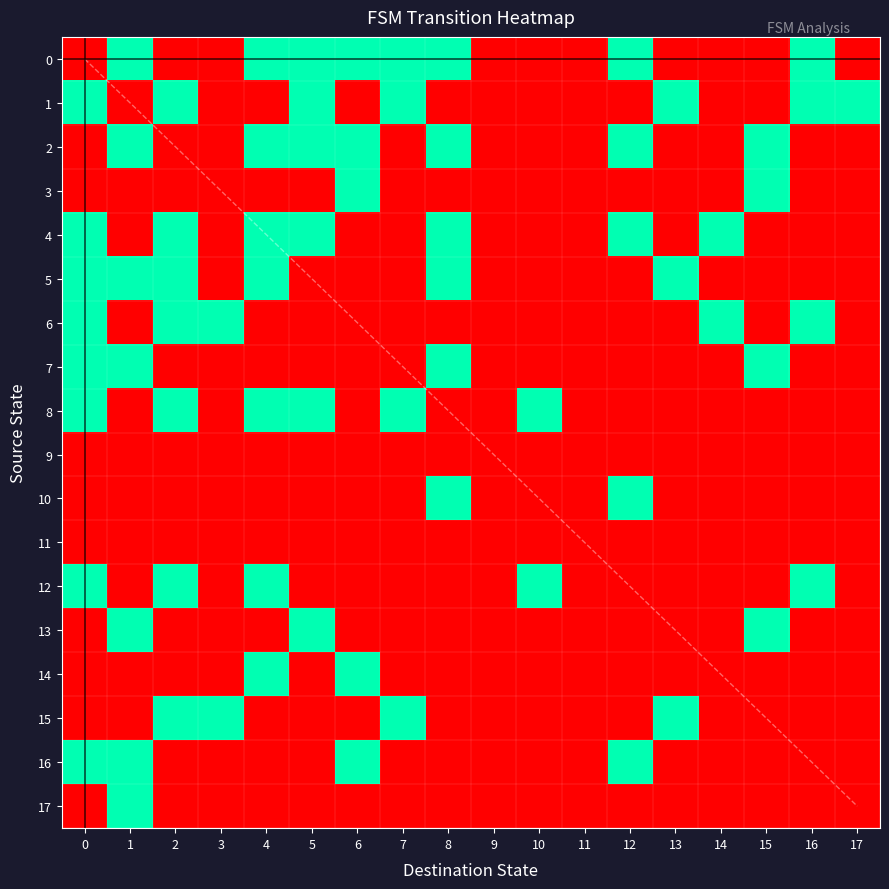

How many 7 values are between 0 and 1?

18